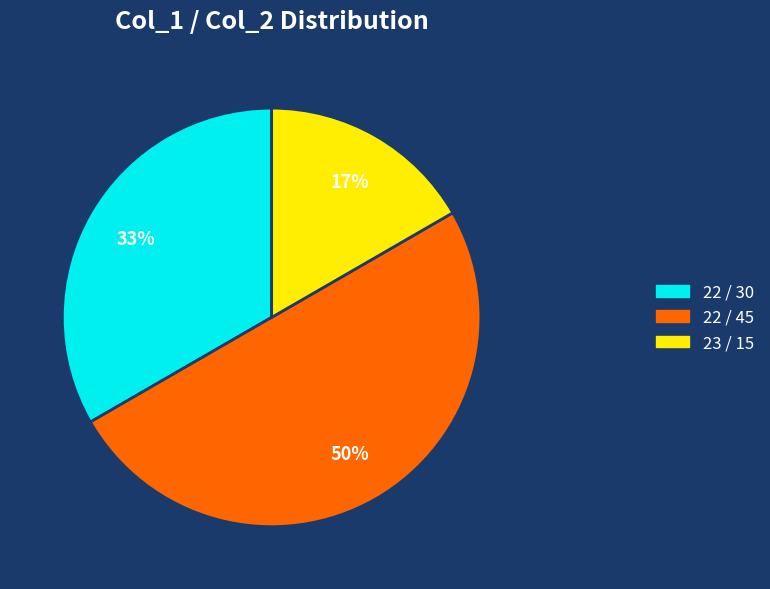

To the nearest percent, what is the difference between the largest and smallest slice percentages?

33%